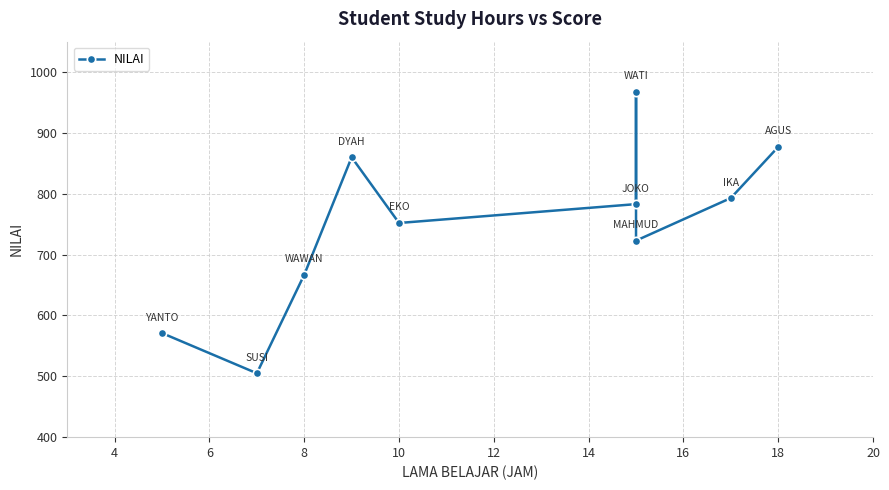

Rank the categories by value from highest to lowest.

14, 20, 8, 18, 12, 10, 16, 6, 2, 4